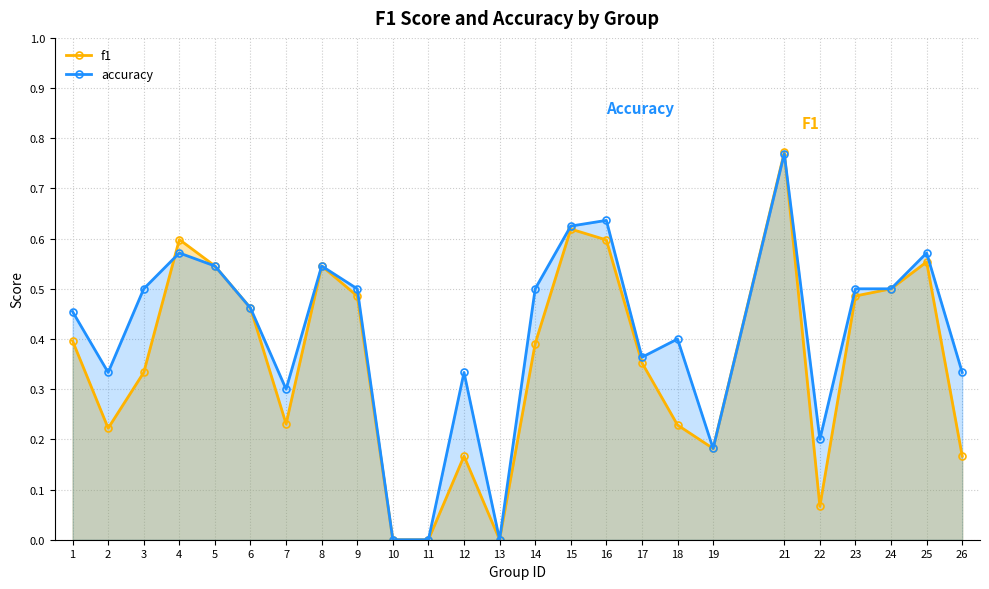

What is the sum of the f1 values at 24 and 22?

0.6